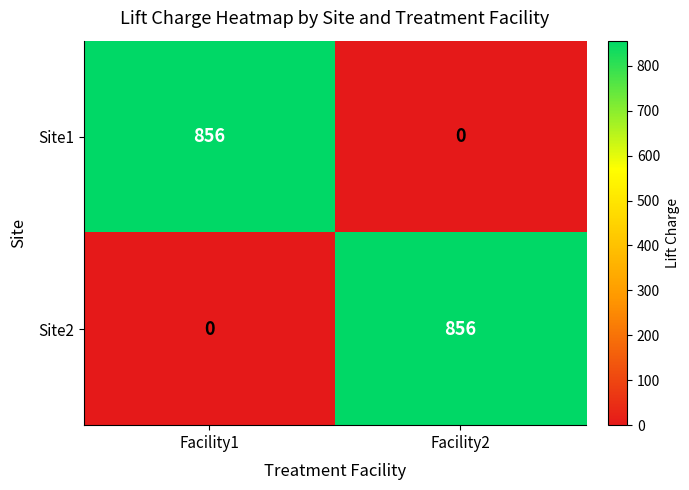

What is the spread (max minus min) of values at Facility2?

856